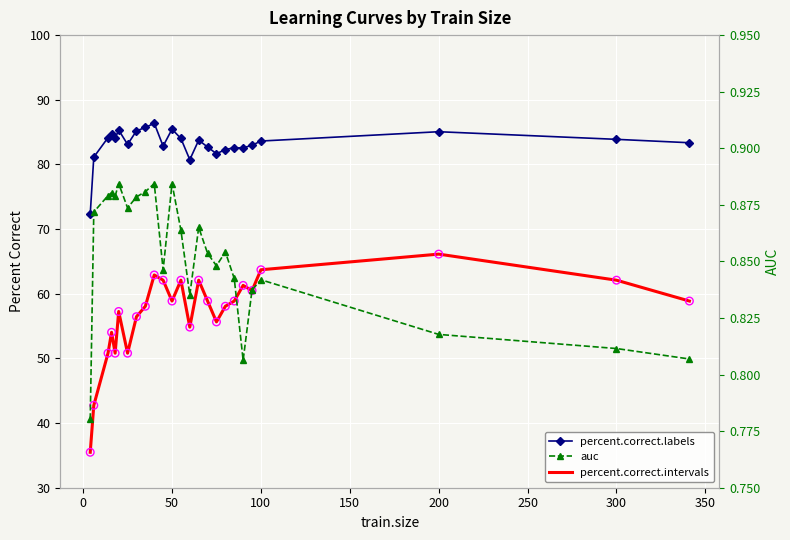

Which series reaches the minimum Y coordinate?

auc